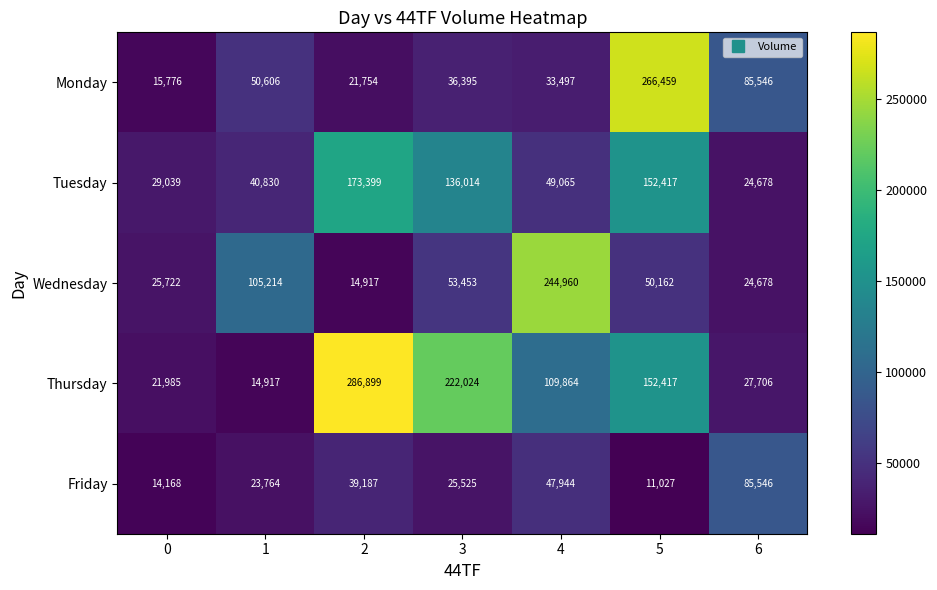

What is the maximum value for Wednesday?

244960